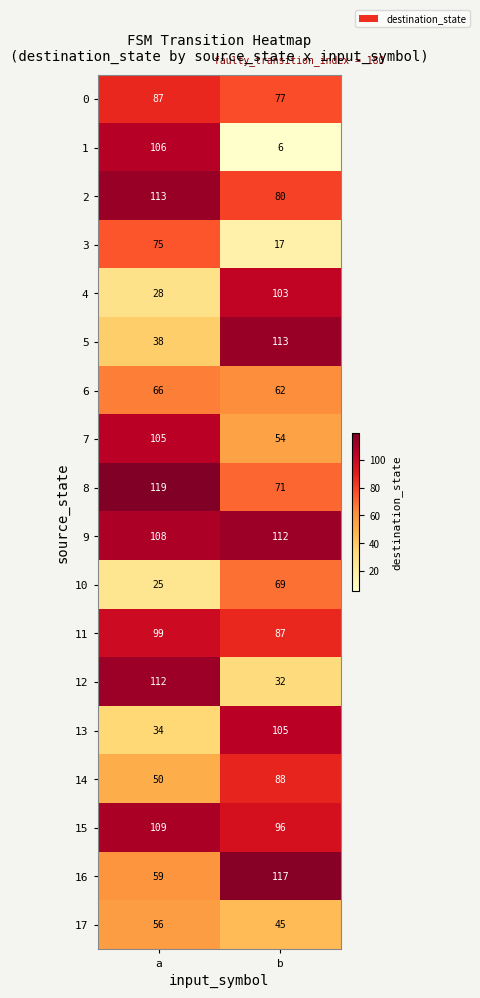

At which category does the chart reach its minimum across all series?

b